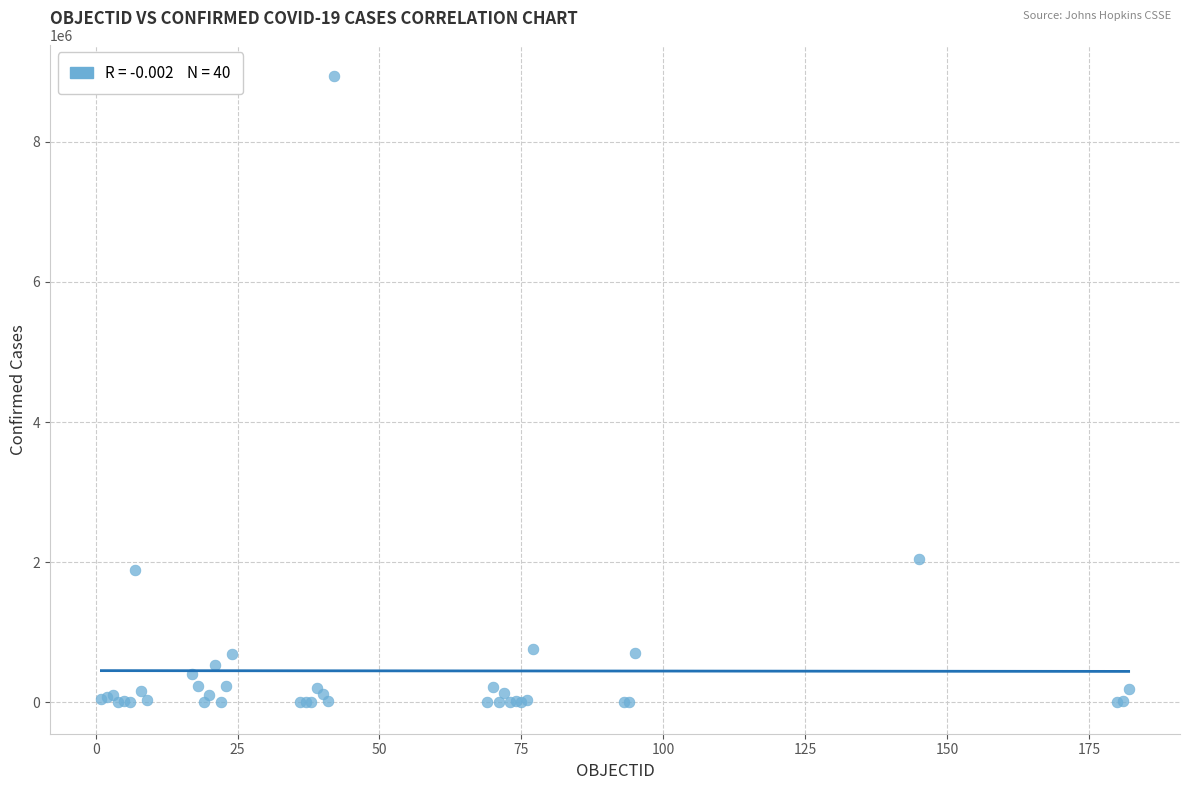

What Y value in the scatter plot is closest to 4466766?

2041352